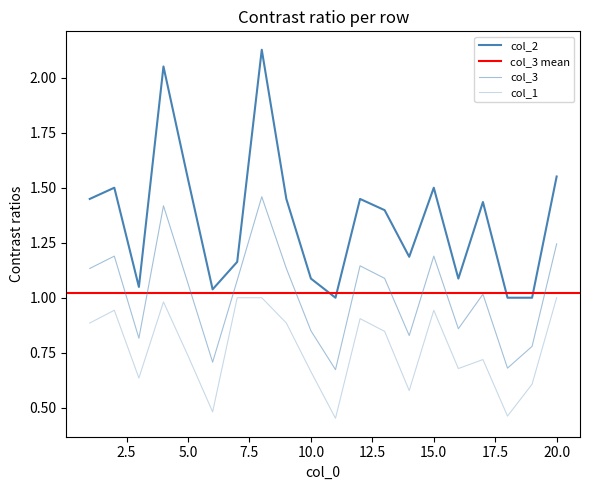

True or false: col_1 has a value of 0.2 at 19.

False